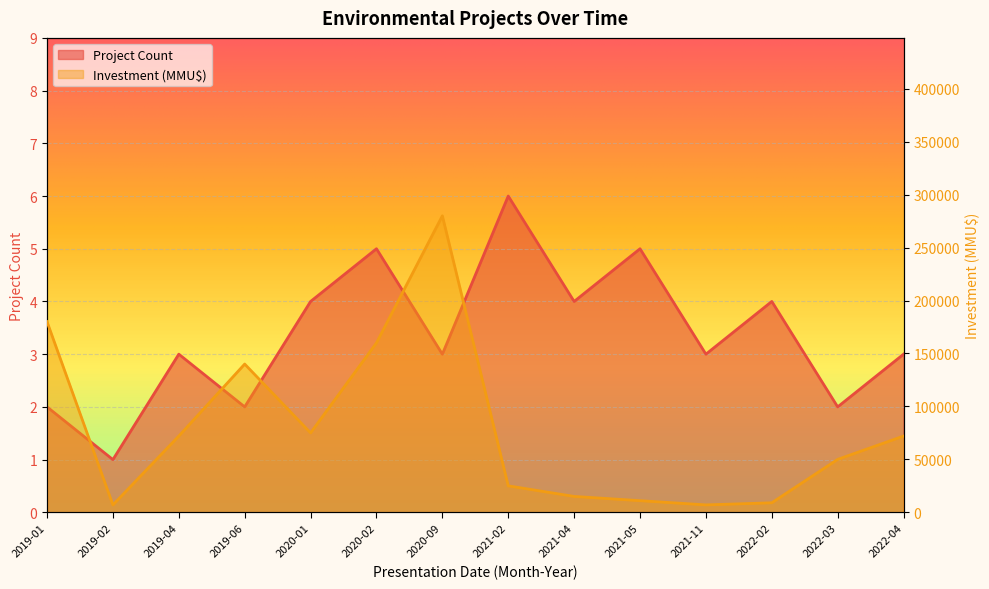

Rank the series at 2019-04 from lowest to highest value.

Project Count, Investment (MMU$)